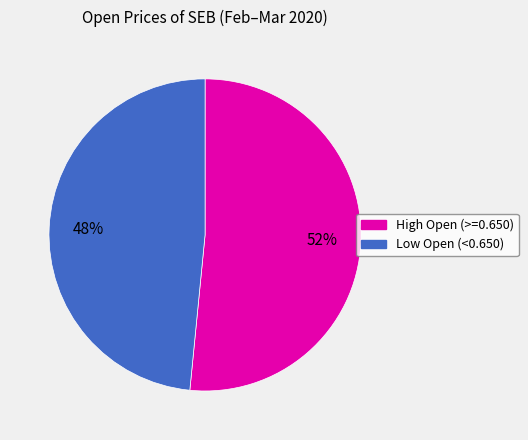

Is there any slice that represents more than half of the pie?

Yes